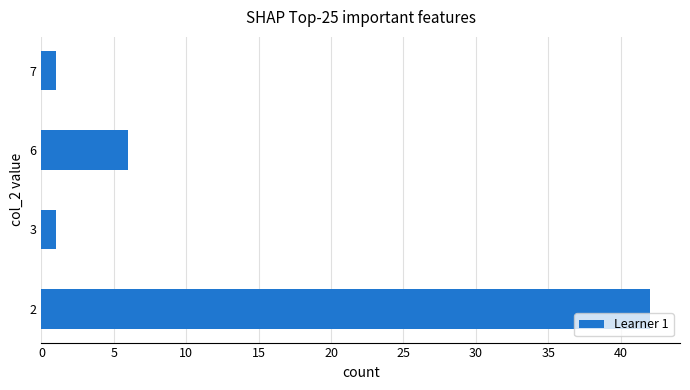

What is the greatest value displayed?

42